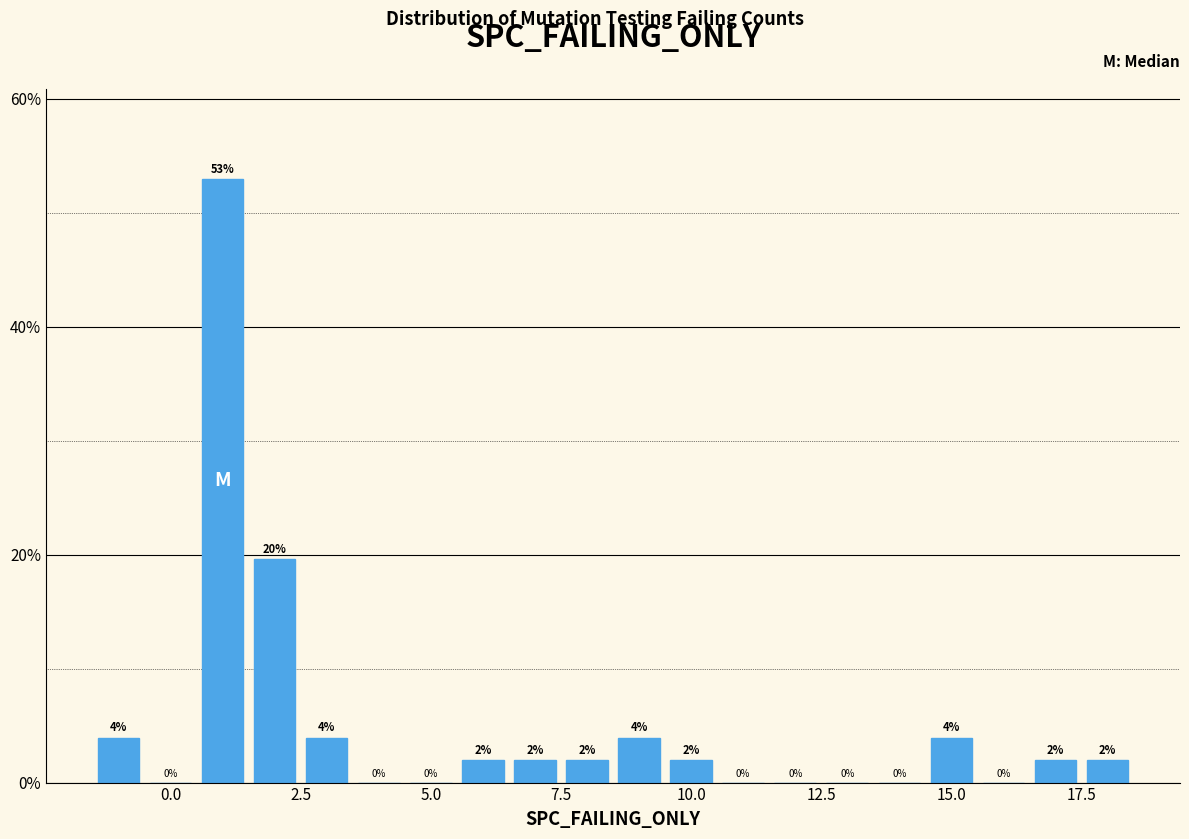

Read against the x-axis, roughly where is the centre of the tallest bar?

1.0